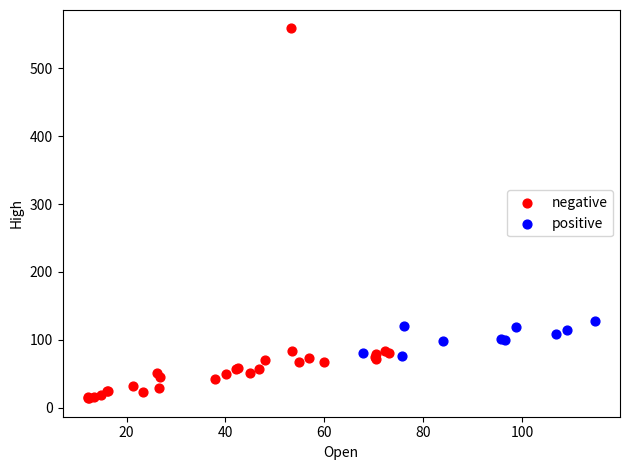

Which series reaches the maximum Y coordinate?

negative